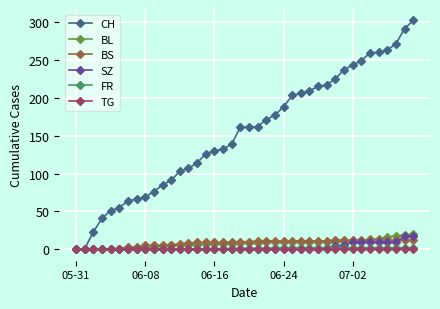

What is the highest value of the BL series?

20